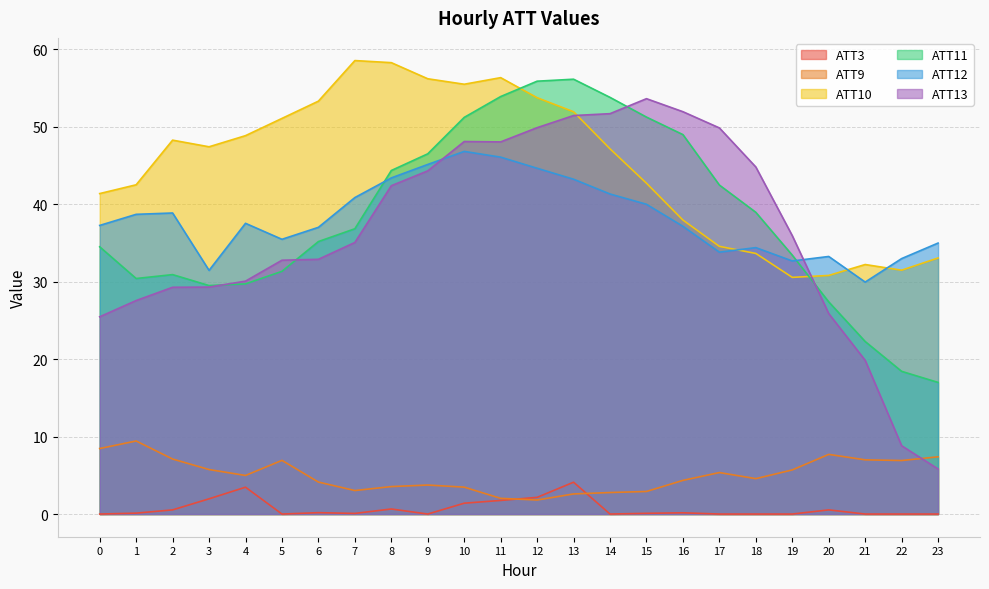

What are all the series names shown in the legend?

ATT3, ATT9, ATT10, ATT11, ATT12, ATT13